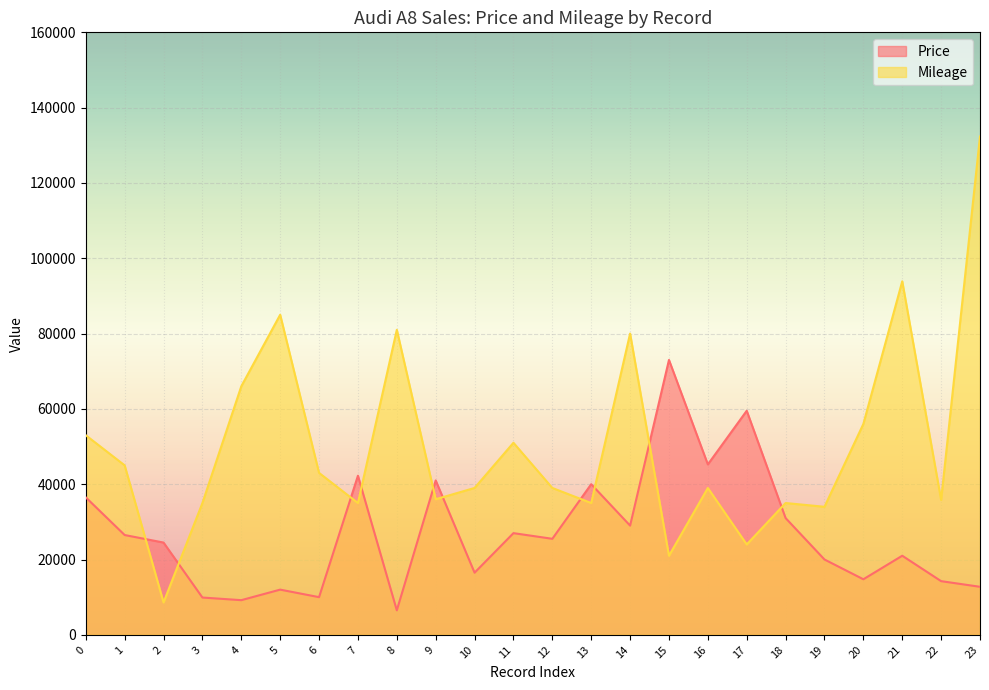

What is the sum of the Price values at 21 and 1?

47500